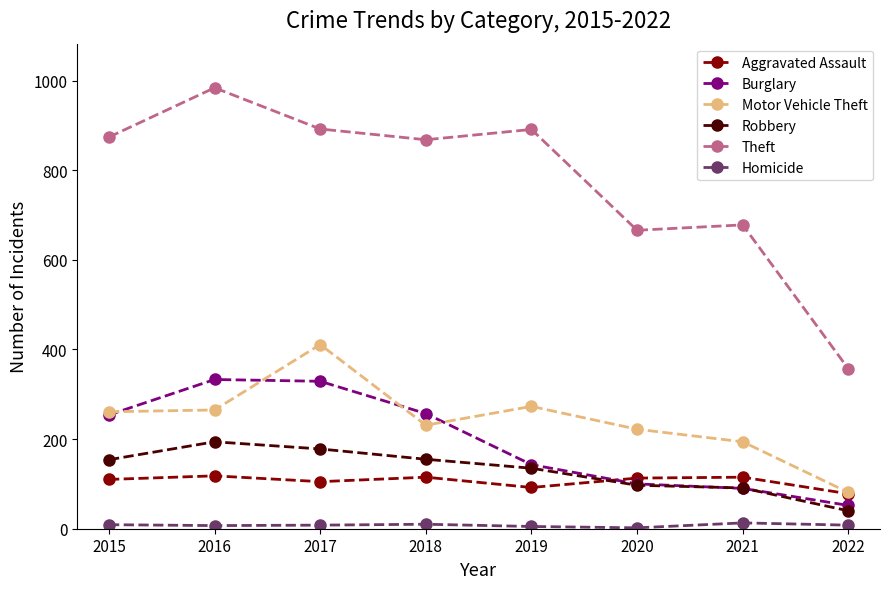

How many values in the Theft series are below 874?

4